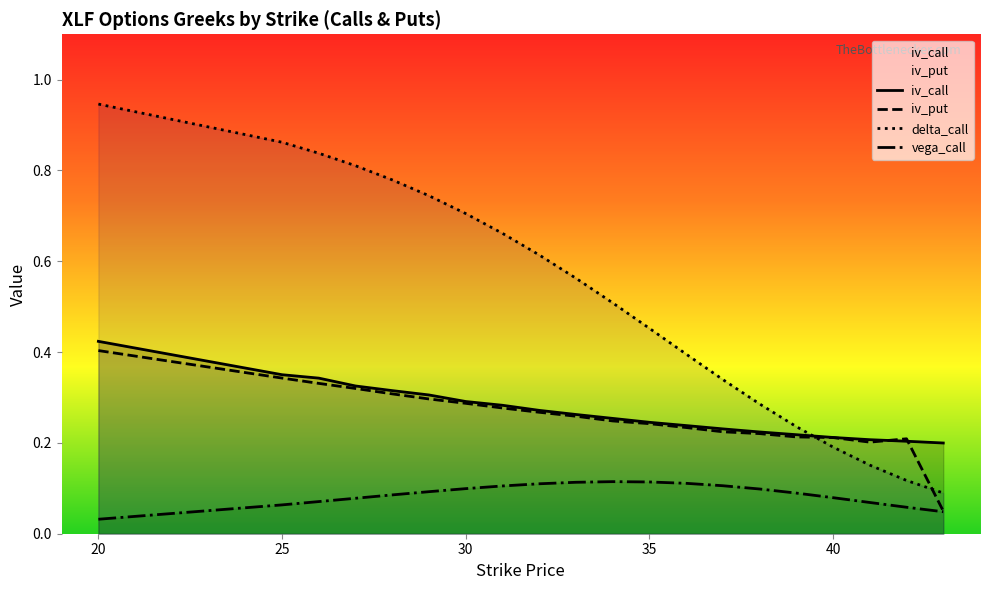

Which series has the widest spread of values?

delta_call